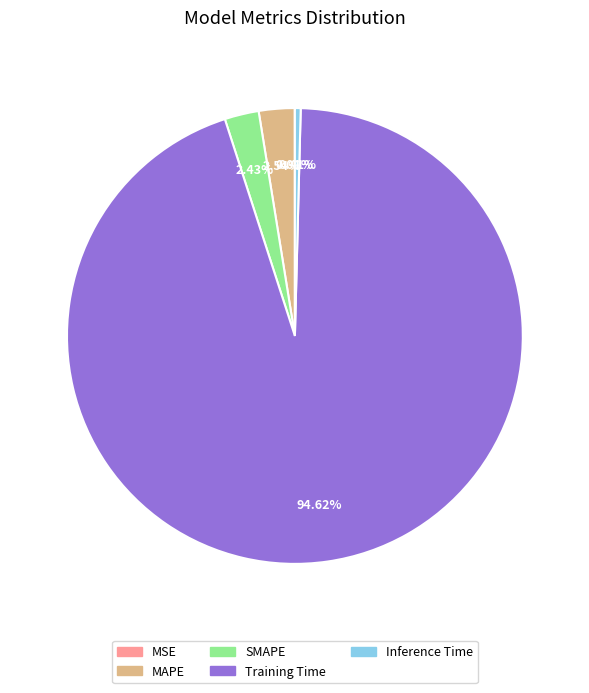

How much of the chart is everything except Training Time?

5.4%